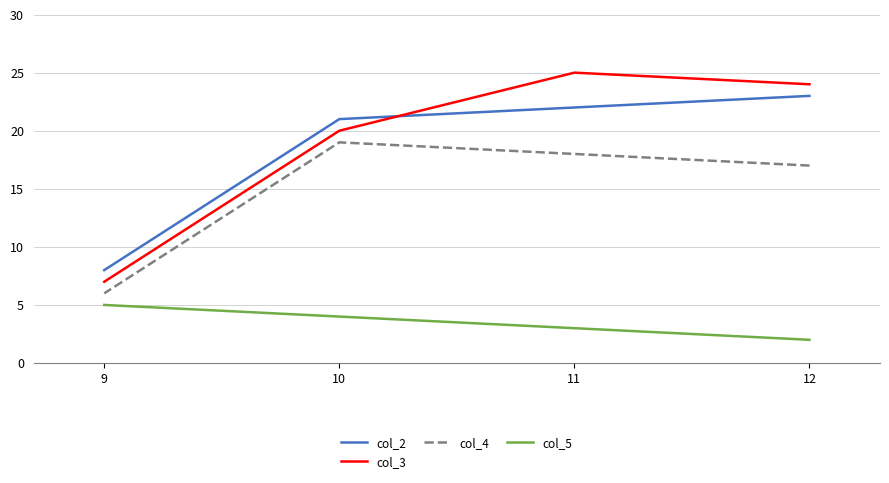

True or false: col_4 has more than 0 points higher than both neighbors.

True